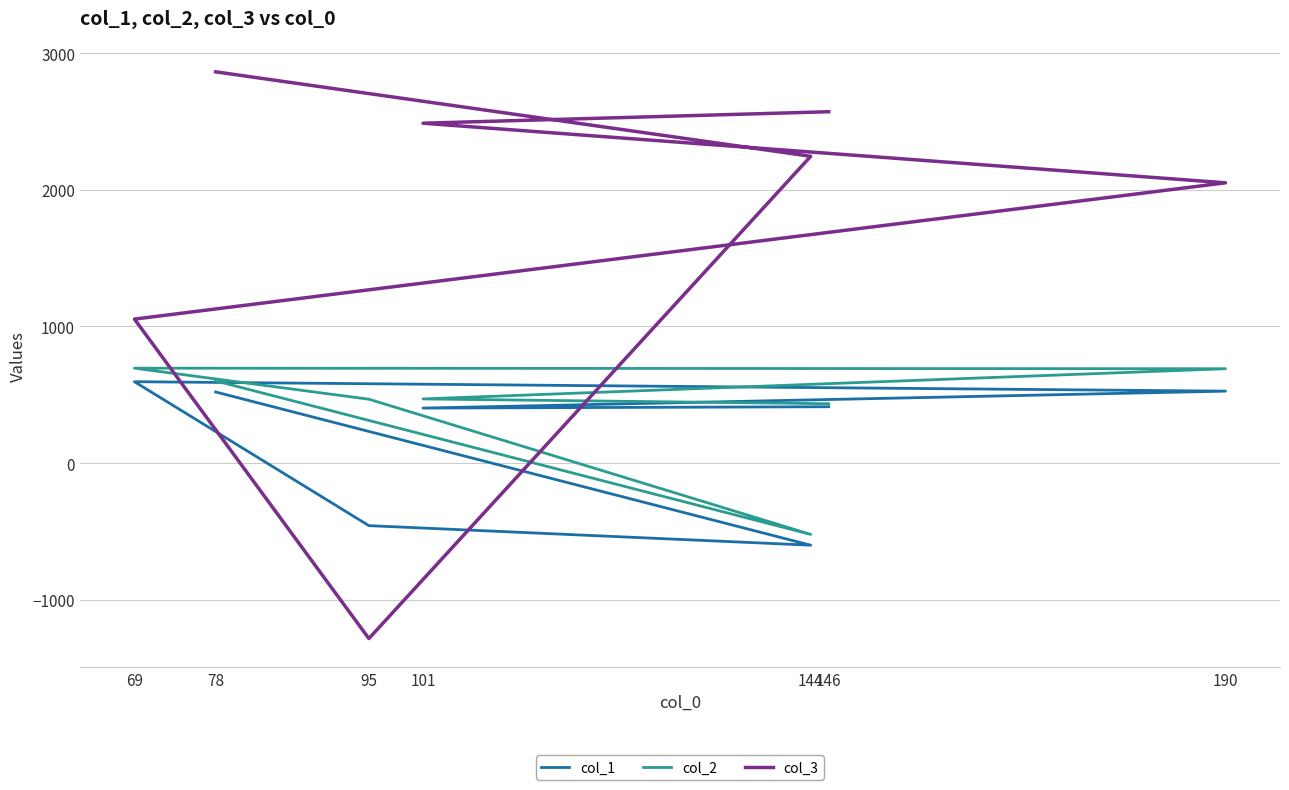

The value of col_1 at 78 is 902. True or false?

False